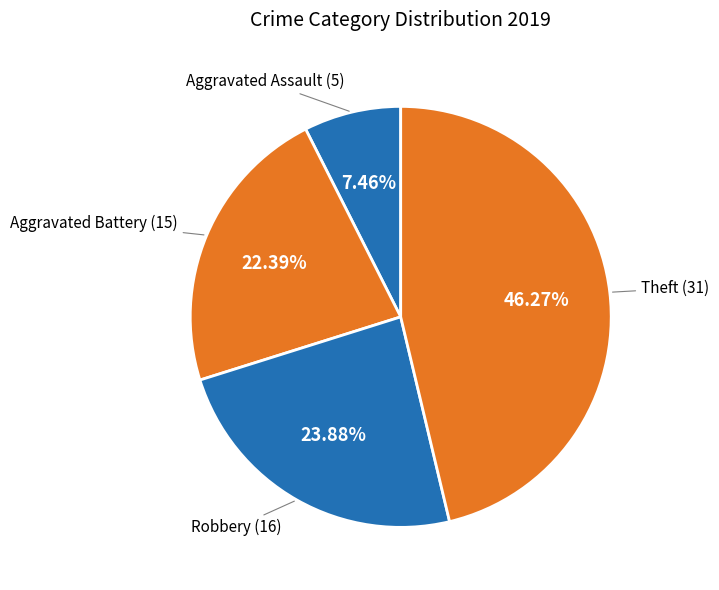

How many slices are in this pie chart?

4